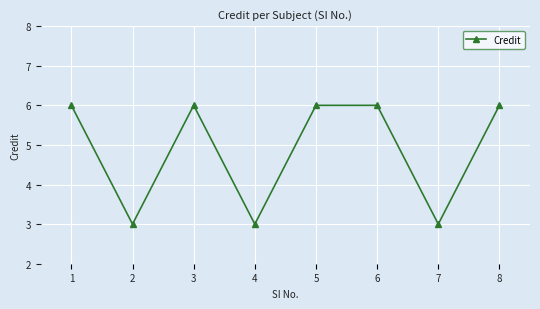

What is the difference between the maximum and minimum values?

3